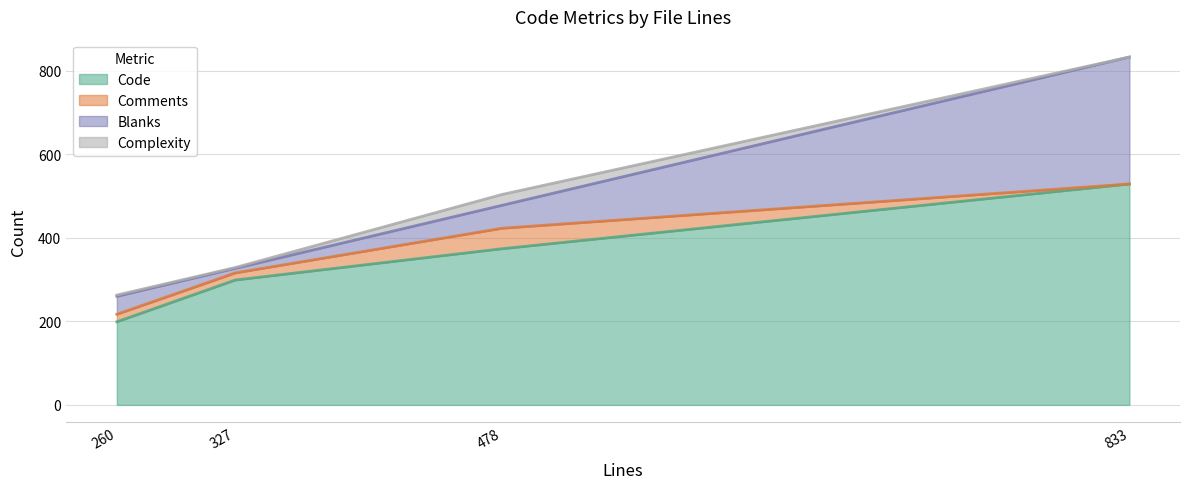

At which category is the sum across all series the highest?

833